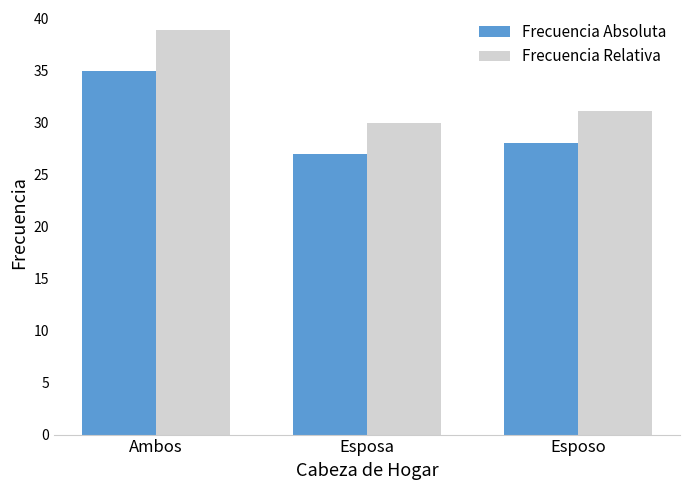

How many bars are there in each group?

2